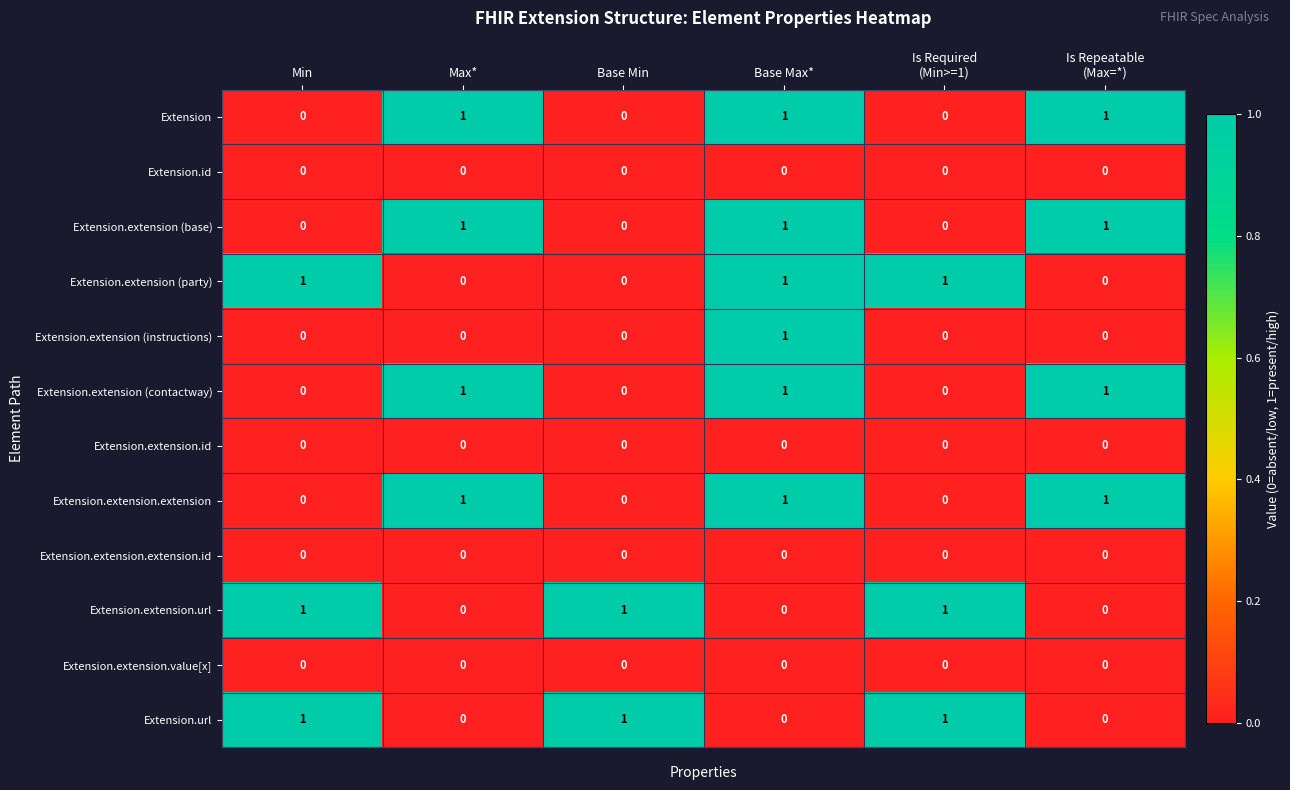

At how many categories does at least one series exceed 0?

6